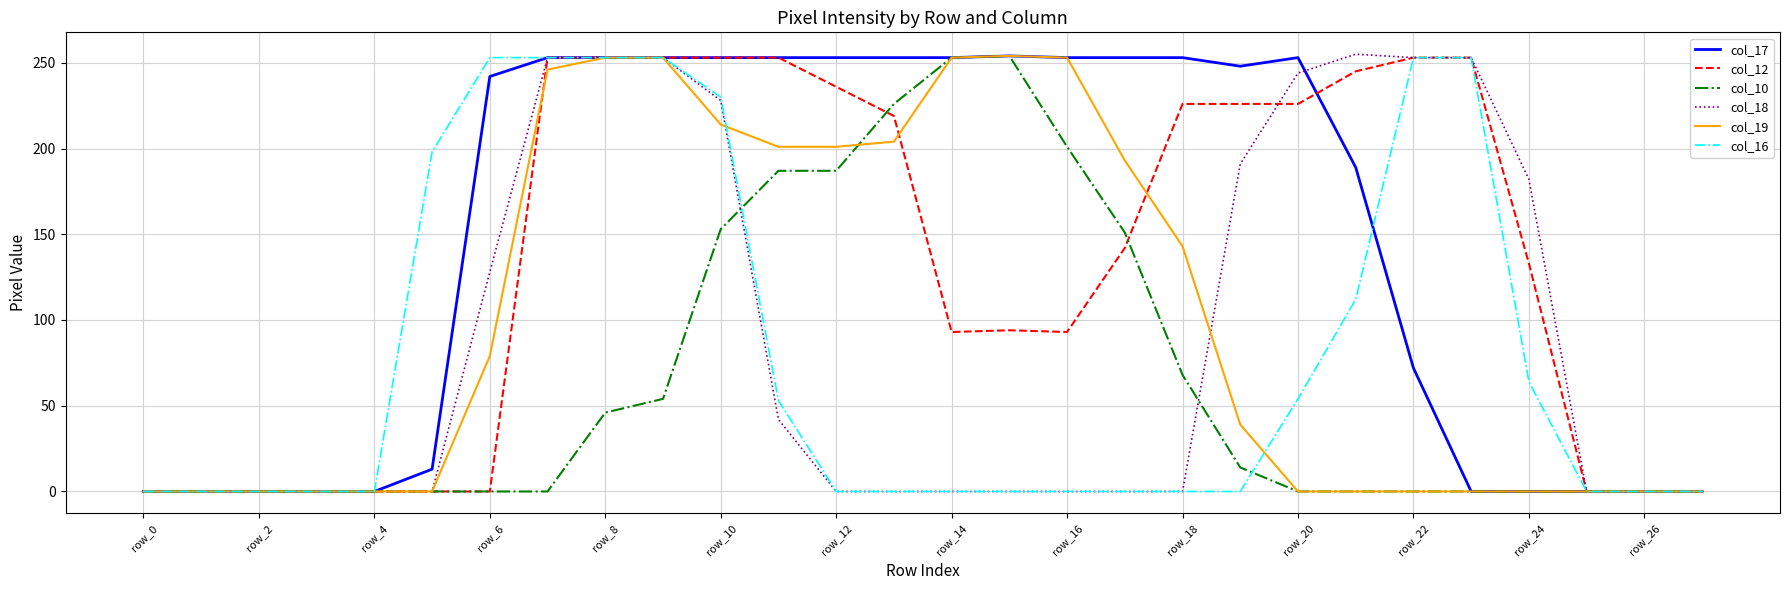

What is the highest value of the col_18 series?

255